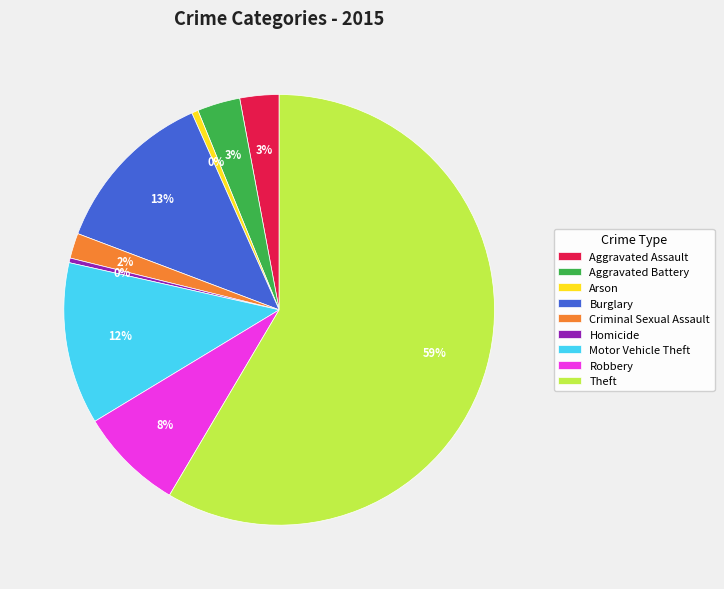

Does Theft account for over 50% of the chart?

Yes